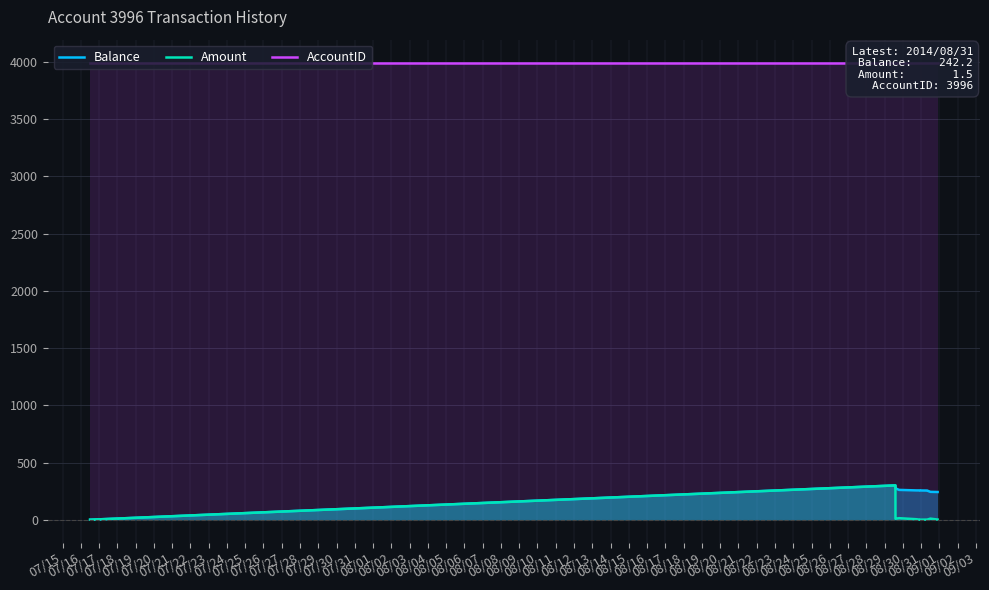

True or false: Amount and AccountID intersect in this chart.

False